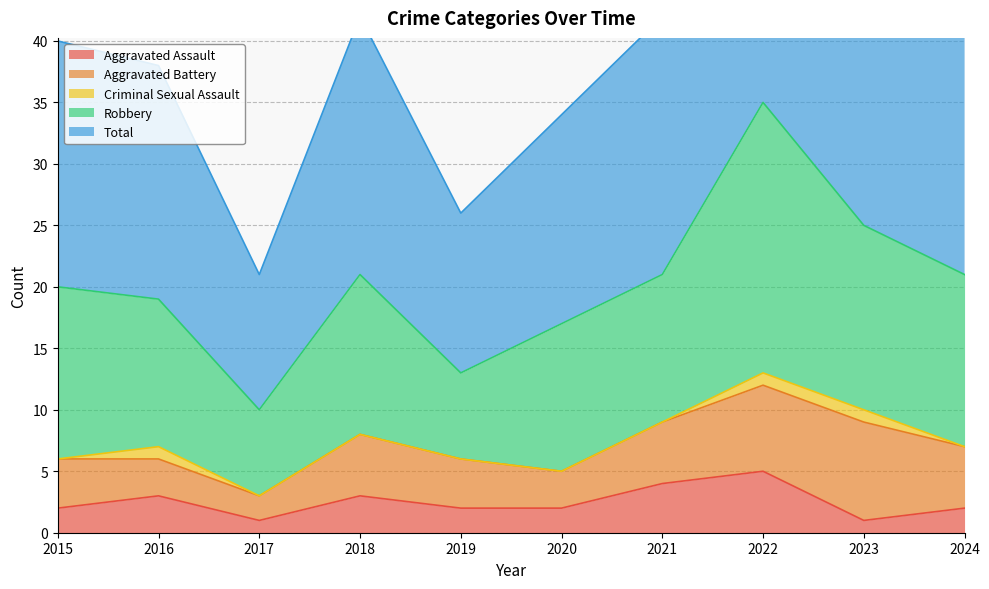

Between 2020 and 2016, which is larger?

2016